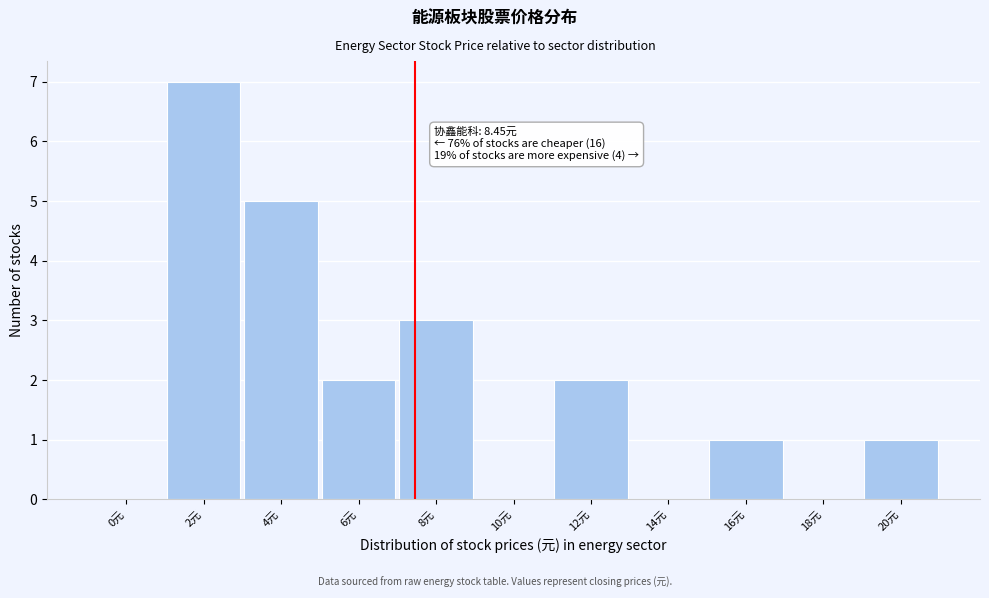

Reading right to left, list all the values displayed in this chart.

20元=1	18元=0	16元=1	14元=0	12元=2	10元=0	8元=3	6元=2	4元=5	2元=7	0元=0